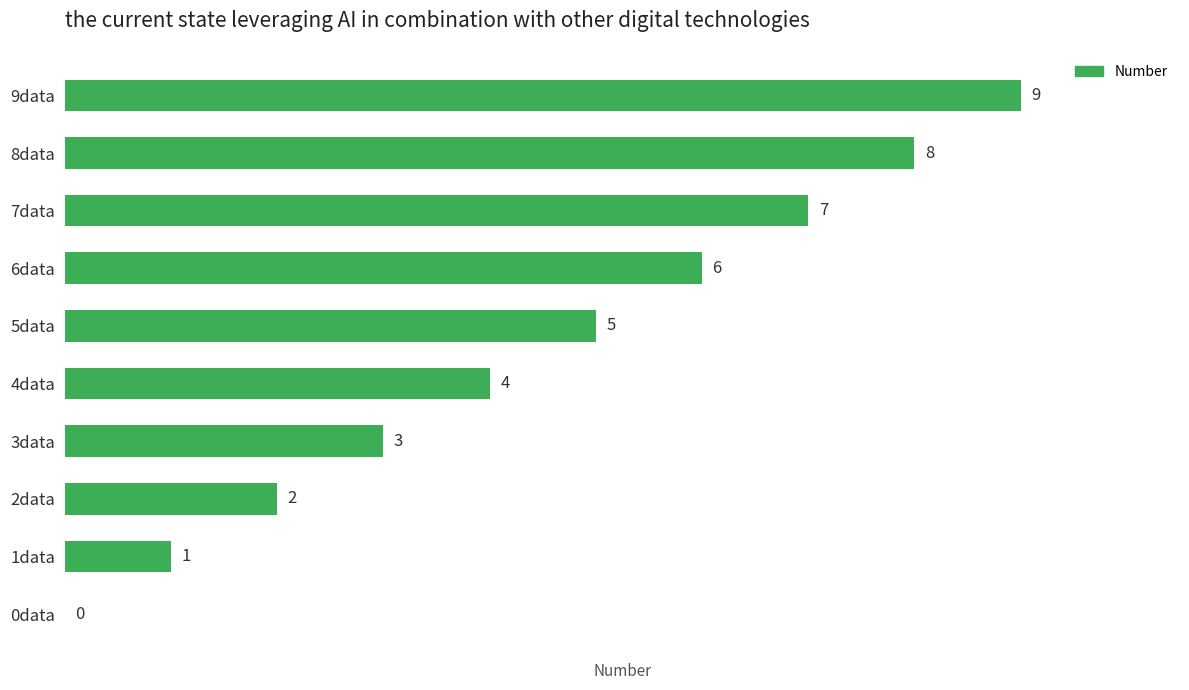

What is the sum of all values?

45